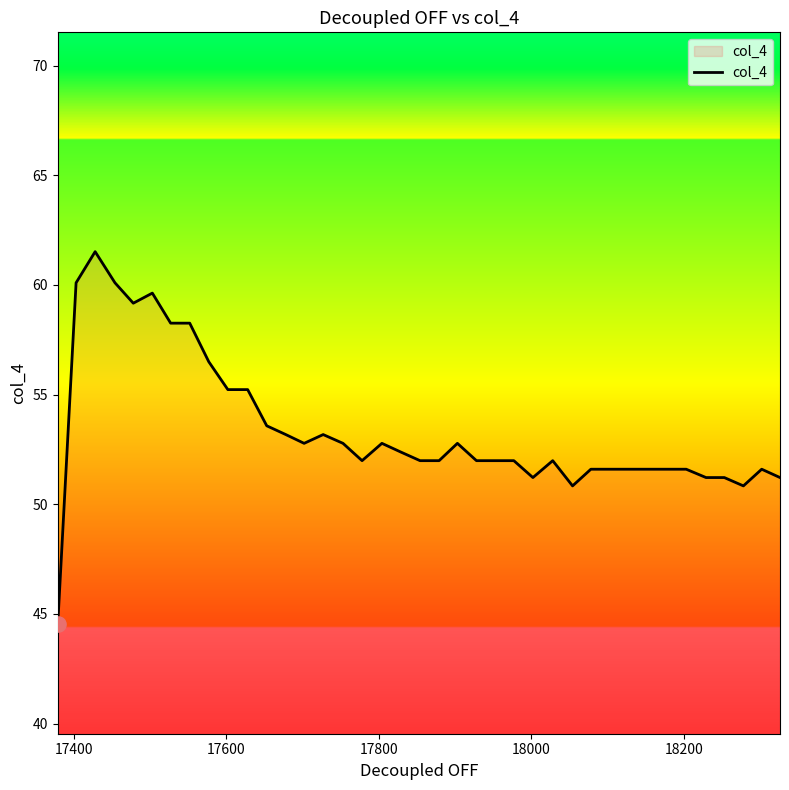

What is the minimum value shown in the chart?

44.5